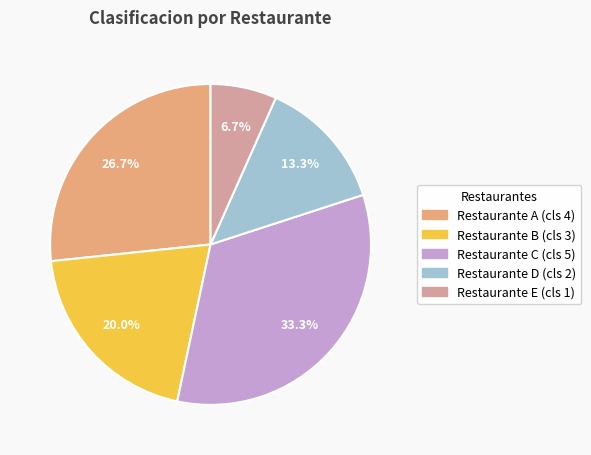

How many segments does this pie chart have?

5